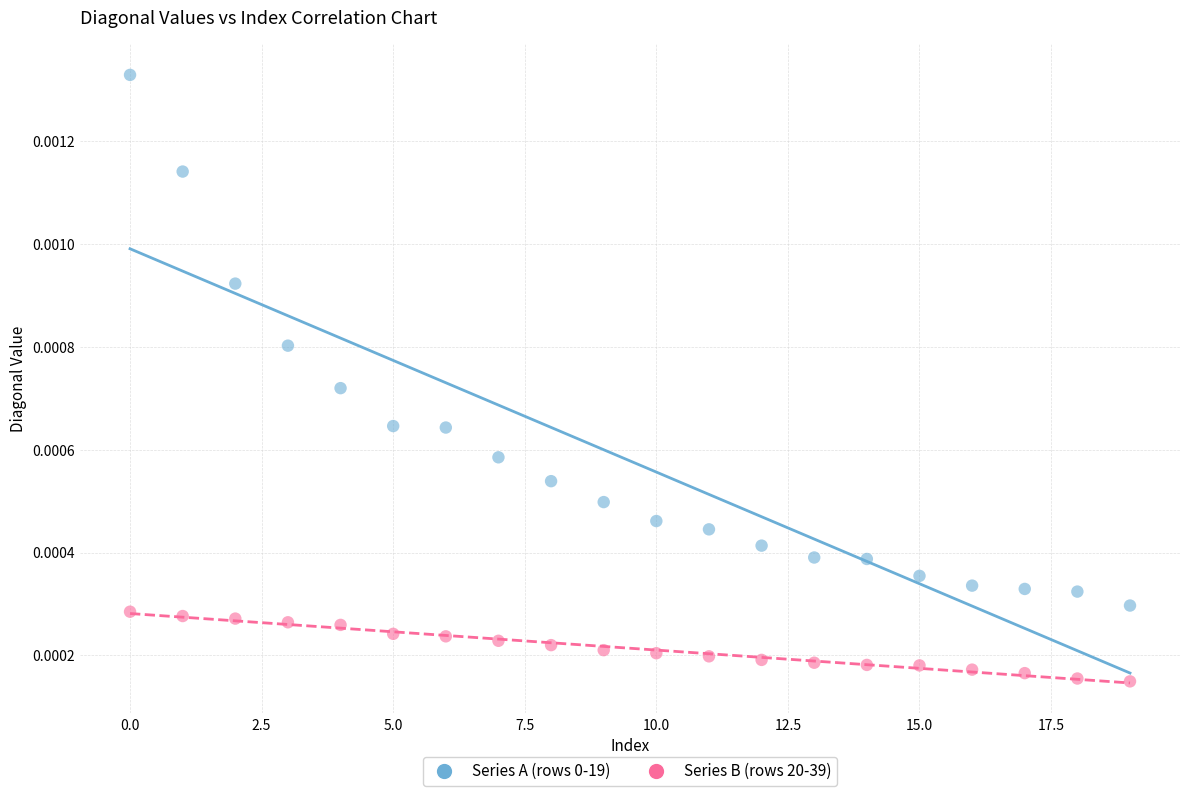

Which series contains the lowest Y value?

Series B (rows 20-39)